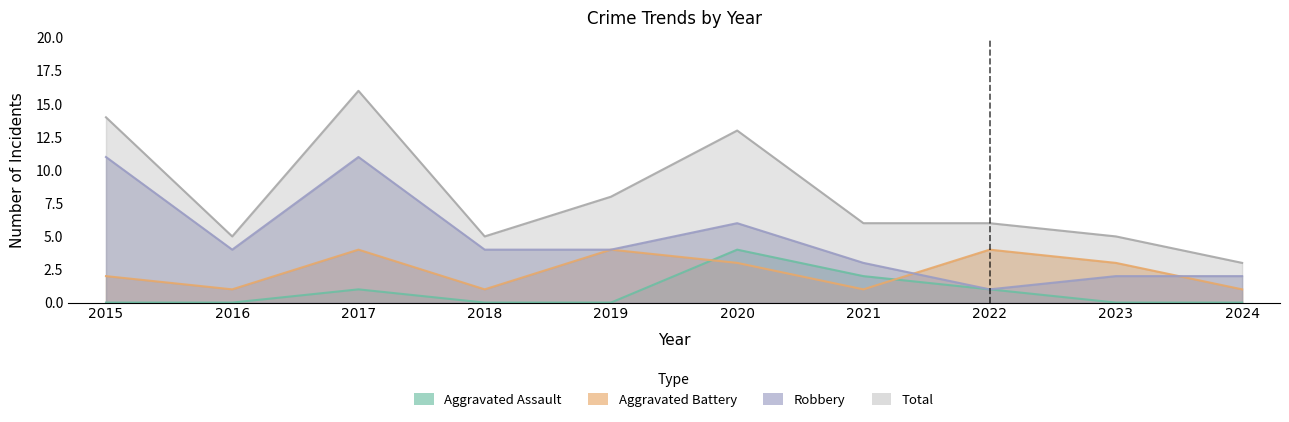

Rank the series at 2024 from lowest to highest value.

Aggravated Assault, Aggravated Battery, Robbery, Total